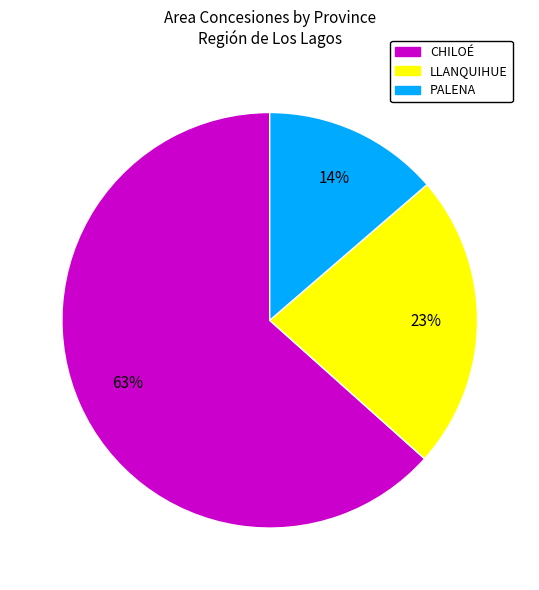

Combined, do PALENA and CHILOÉ account for over 50%?

Yes